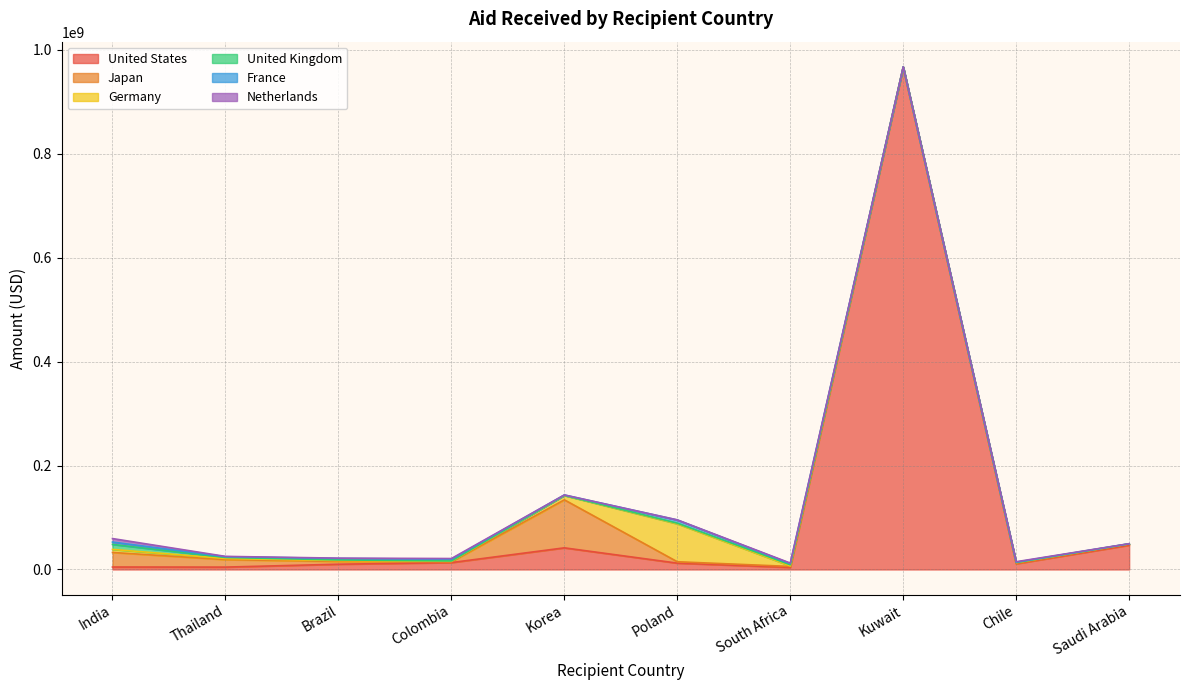

How many interior local peaks does the United Kingdom series have?

2